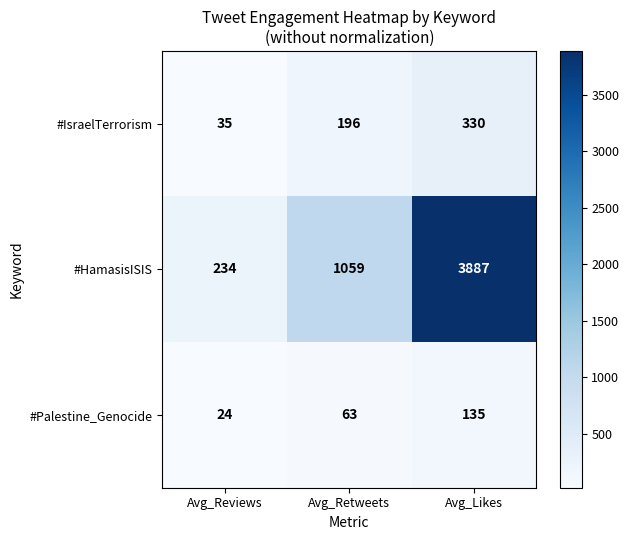

Reading left to right, list all the values displayed in this chart.

#IsraelTerrorism: 35	196	330
#HamasisISIS: 234	1059	3887
#Palestine_Genocide: 24	63	135